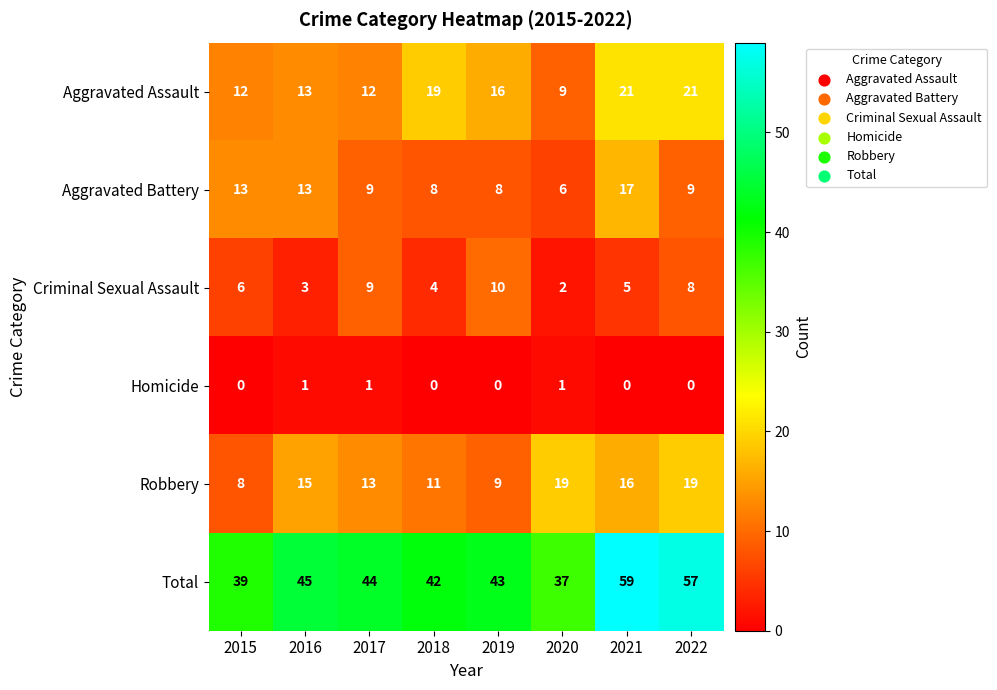

True or false: Aggravated Assault has a value of 18 at 2015.

False